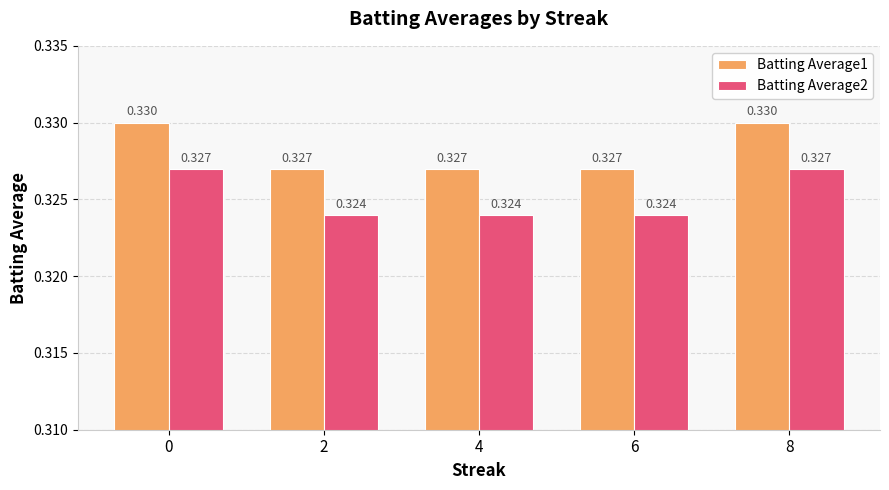

Reading right to left, extract all data points from this chart.

Batting Average1: 0.3	0.3	0.3	0.3	0.3
Batting Average2: 0.3	0.3	0.3	0.3	0.3